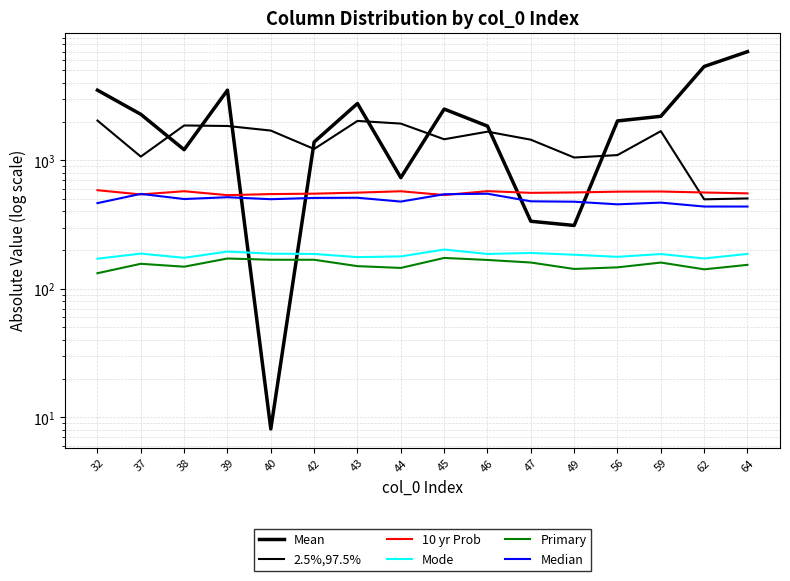

Reading left to right, extract all data points from this chart.

Mean: 32=3513.9	37=2280.3	38=1209.4	39=3513.9	40=8.1	42=1388.2	43=2767.5	44=732.7	45=2505.2	46=1845.4	47=335.4	49=311.2	56=2024.8	59=2199.7	62=5370.8	64=7006.4
2.5%,97.5%: 32=2038.7	37=1068.4	38=1866.9	39=1849.5	40=1703.6	42=1224.6	43=2025.3	44=1930.4	45=1458.0	46=1670.5	47=1446.9	49=1051.2	56=1098.1	59=1685.7	62=497.1	64=505.0
10 yr Prob: 32=585.2	37=542.6	38=574.7	39=535.6	40=546.0	42=550.1	43=560.3	44=574.2	45=537.0	46=575.4	47=558.4	49=562.2	56=570.3	59=571.7	62=561.9	64=552.9
Mode: 32=171.5	37=187.9	38=174.3	39=194.9	40=187.7	42=186.8	43=176.5	44=178.8	45=202.1	46=186.8	47=190.1	49=184.2	56=177.4	59=186.5	62=172.3	64=186.8
Primary: 32=132.3	37=156.6	38=148.6	39=172.1	40=168.3	42=168.3	43=150.1	44=145.4	45=173.9	46=167.7	47=160.2	49=142.7	56=146.9	59=160.1	62=141.8	64=153.6
Median: 32=464.3	37=547.8	38=499.6	39=516.1	40=498.1	42=509.7	43=511.3	44=477.4	45=544.3	46=549.5	47=479.7	49=476.3	56=454.3	59=468.6	62=436.8	64=436.8